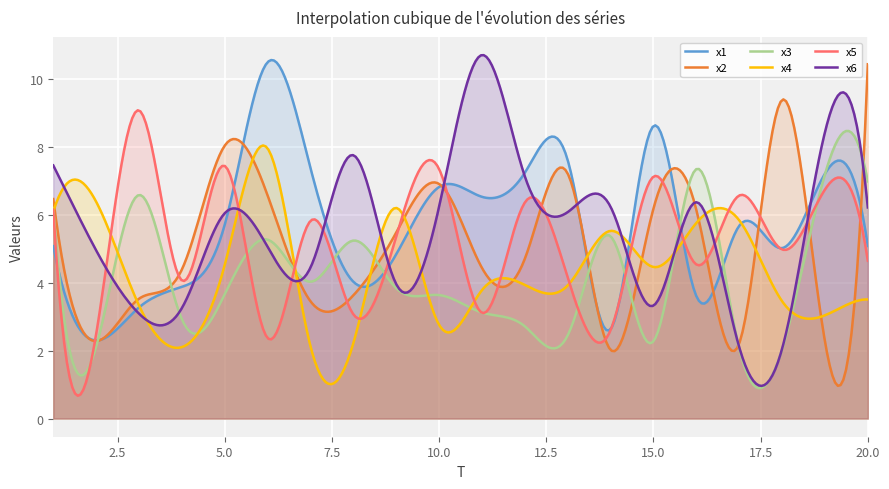

Which series has the widest spread of values?

x6